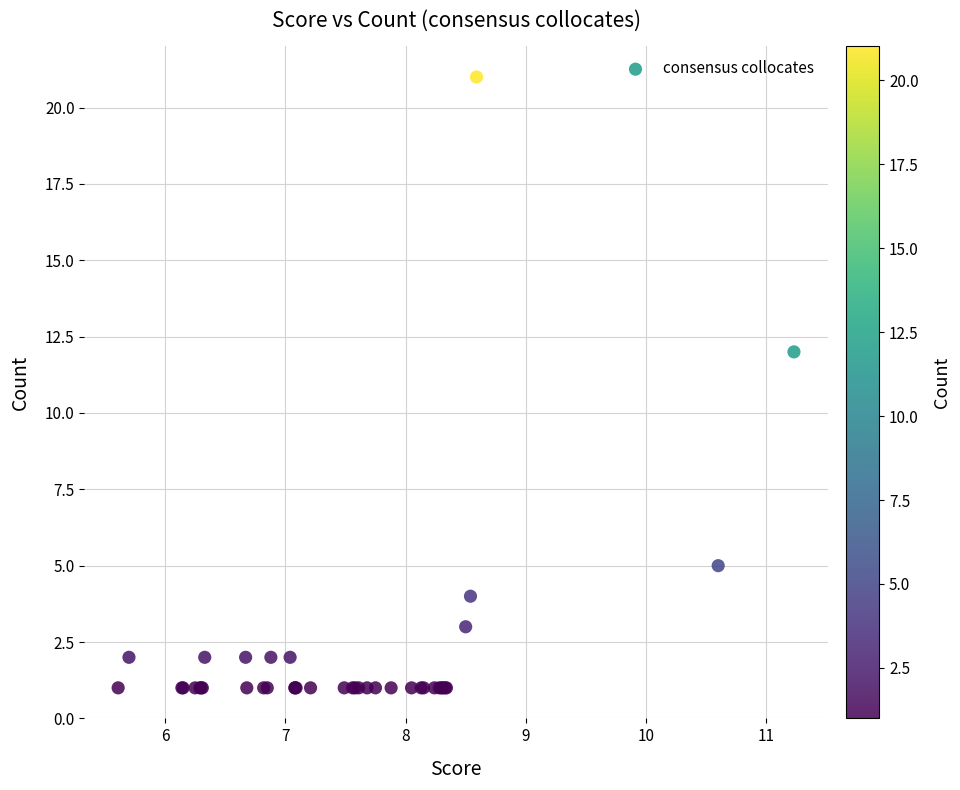

What Y value in the scatter plot is closest to 11?

12